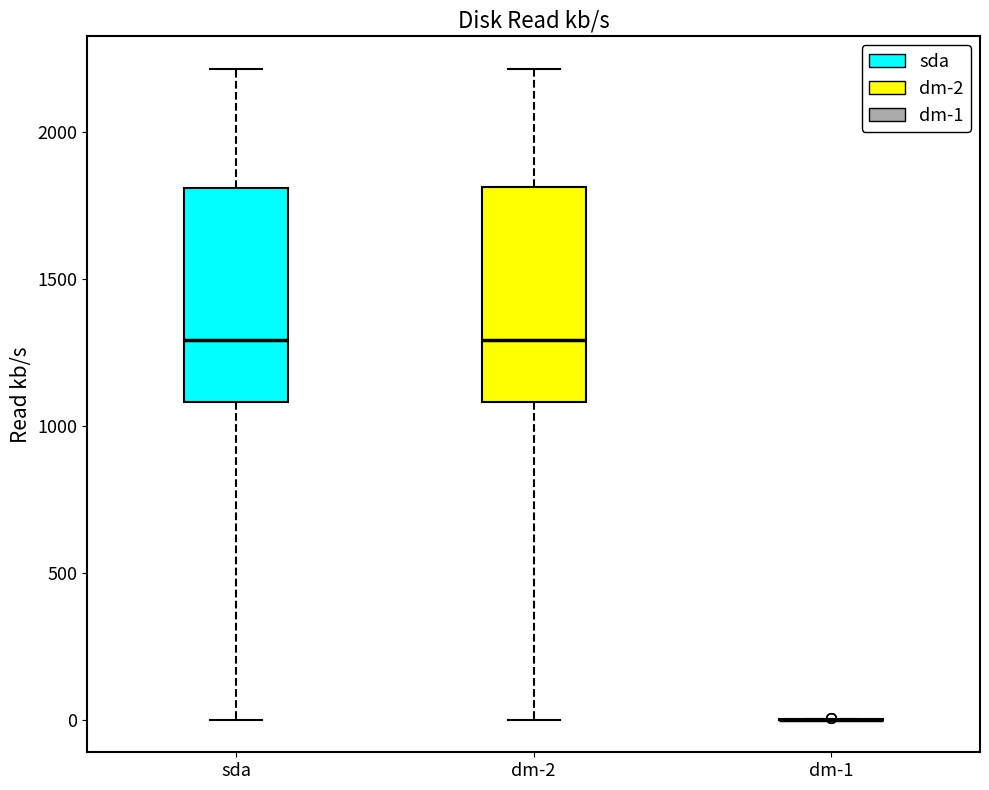

Reading left to right, transcribe this box plot: for each box, give where its median line is, the range the box spans, and where its two whiskers end, as read against the y-axis. The values are not printed on the chart, so give them approximately, as read against the axis.

sda: median 1300, box 1100 to 1800, whiskers 0 to 2200
dm-2: median 1300, box 1100 to 1800, whiskers 0 to 2200
dm-1: box collapsed to a line at 0, whiskers 0 to 0